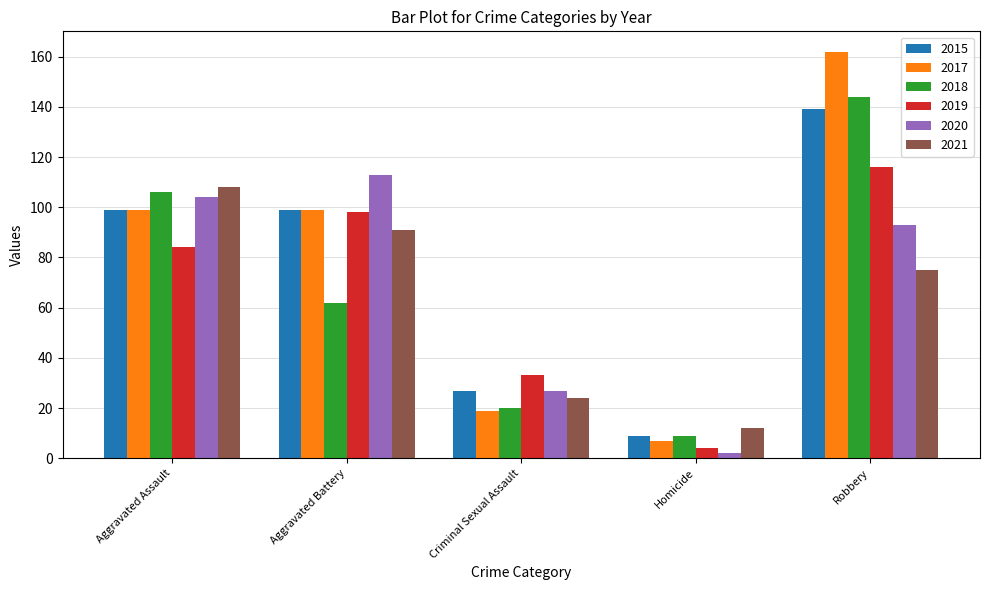

What is the sum of all 2020 values?

339